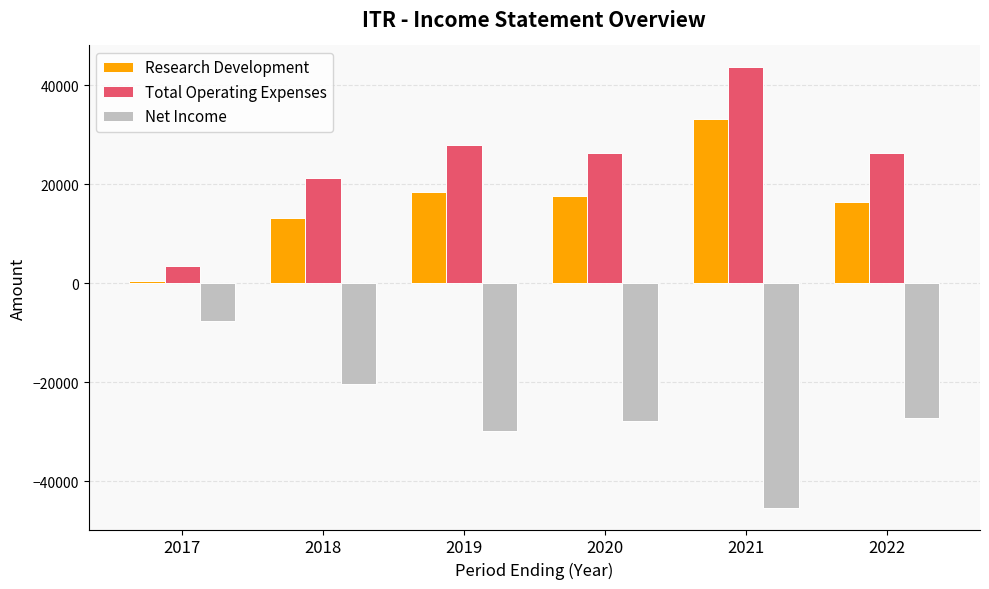

Are the bars grouped side by side (vs. stacked)?

Yes